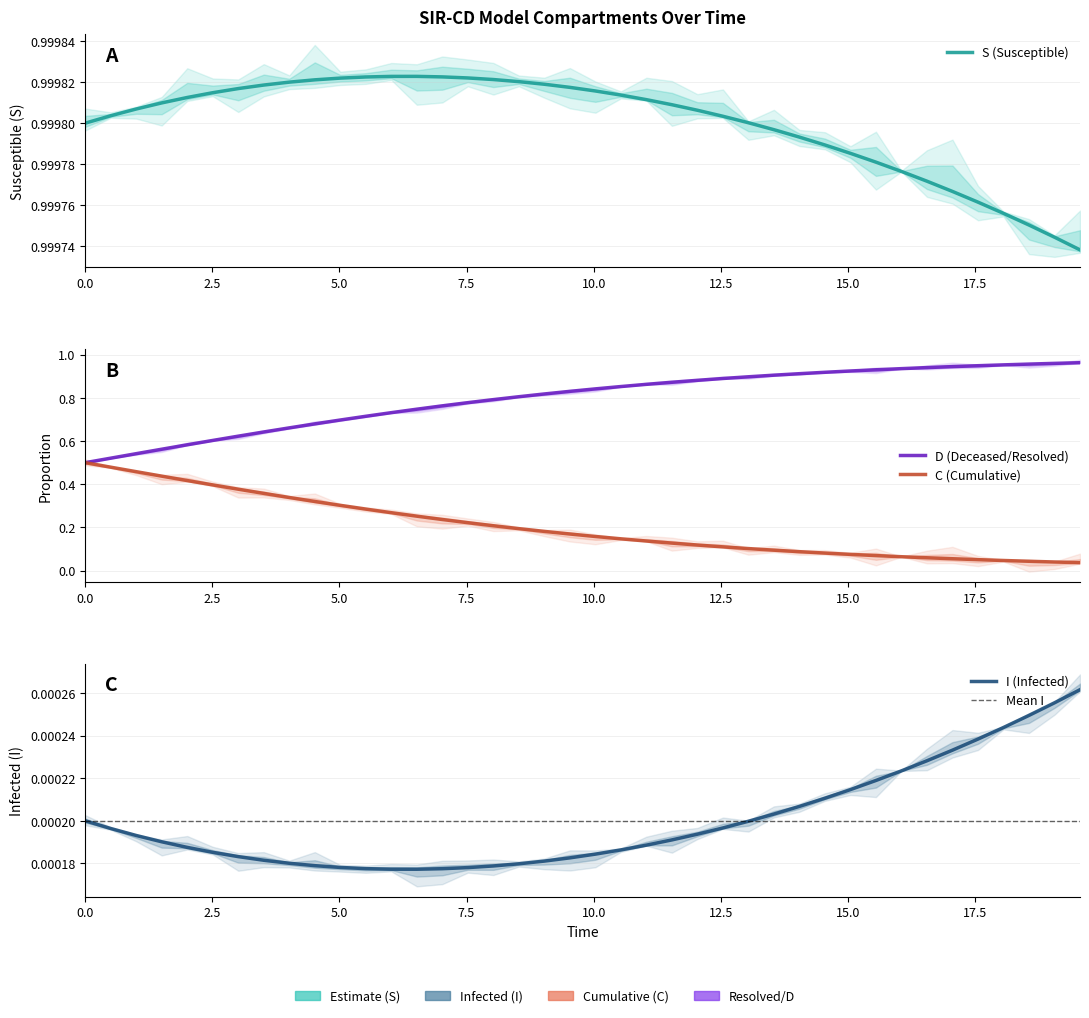

Reading left to right, what are all the values shown in this chart?

S: 1.0	1.0	1.0	1.0	1.0	1.0	1.0	1.0	1.0	1.0	1.0	1.0	1.0	1.0	1.0	1.0	1.0	1.0	1.0	1.0	1.0	1.0	1.0	1.0	1.0	1.0	1.0	1.0	1.0	1.0	1.0	1.0	1.0	1.0	1.0	1.0	1.0	1.0	1.0	1.0
I: 0.0	0.0	0.0	0.0	0.0	0.0	0.0	0.0	0.0	0.0	0.0	0.0	0.0	0.0	0.0	0.0	0.0	0.0	0.0	0.0	0.0	0.0	0.0	0.0	0.0	0.0	0.0	0.0	0.0	0.0	0.0	0.0	0.0	0.0	0.0	0.0	0.0	0.0	0.0	0.0
C: 0.5	0.5	0.5	0.4	0.4	0.4	0.4	0.4	0.3	0.3	0.3	0.3	0.3	0.3	0.2	0.2	0.2	0.2	0.2	0.2	0.2	0.1	0.1	0.1	0.1	0.1	0.1	0.1	0.1	0.1	0.1	0.1	0.1	0.1	0.1	0.1	0.0	0.0	0.0	0.0
D: 0.5	0.5	0.5	0.6	0.6	0.6	0.6	0.6	0.7	0.7	0.7	0.7	0.7	0.7	0.8	0.8	0.8	0.8	0.8	0.8	0.8	0.9	0.9	0.9	0.9	0.9	0.9	0.9	0.9	0.9	0.9	0.9	0.9	0.9	0.9	0.9	1.0	1.0	1.0	1.0